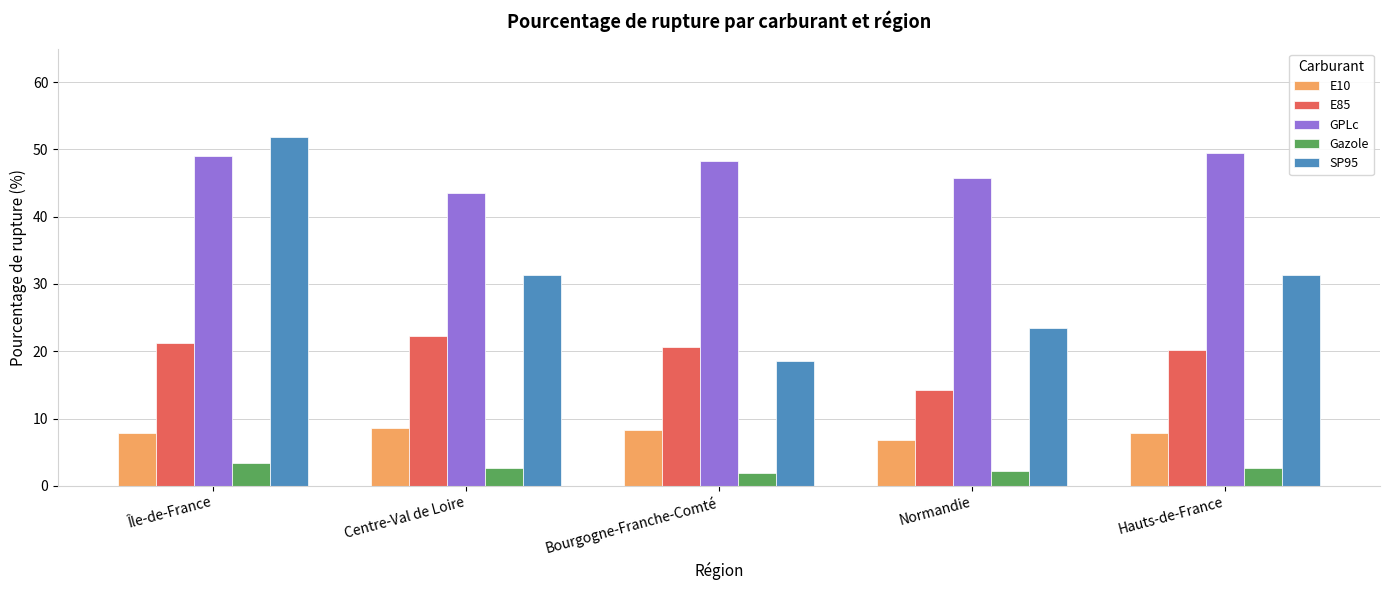

Are the bars grouped side by side (vs. stacked)?

Yes